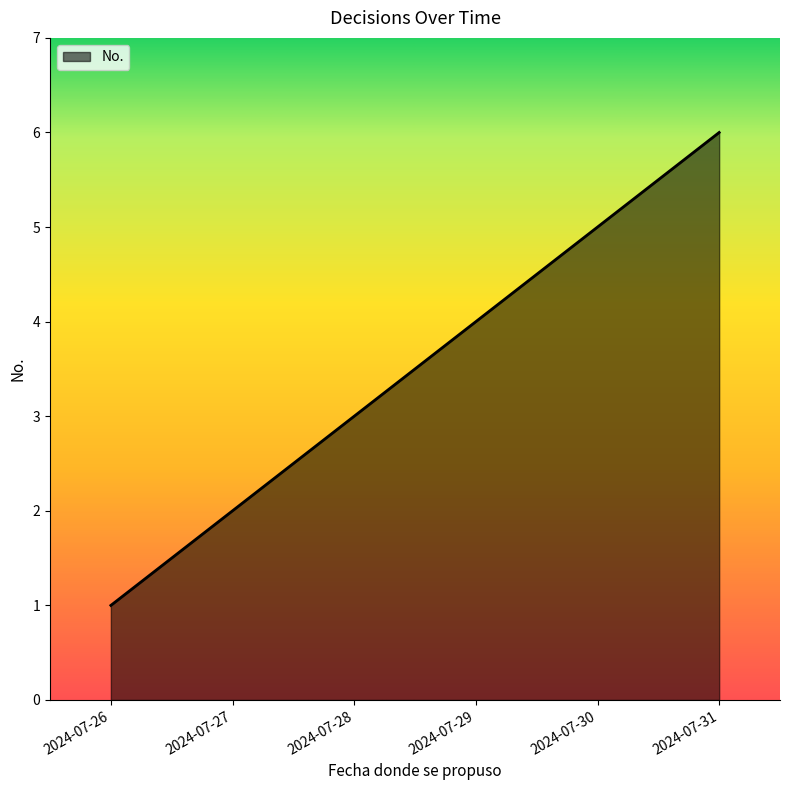

Reading left to right, what are all the values shown in this chart?

1	2	3	4	5	6